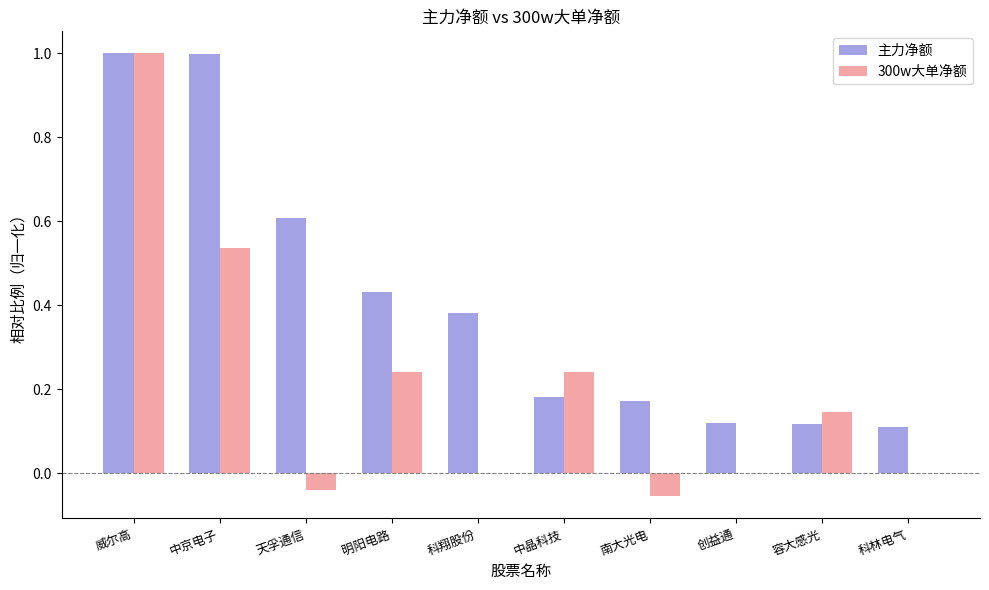

Is it true that 主力净额 equals 1.0 at 中京电子?

True